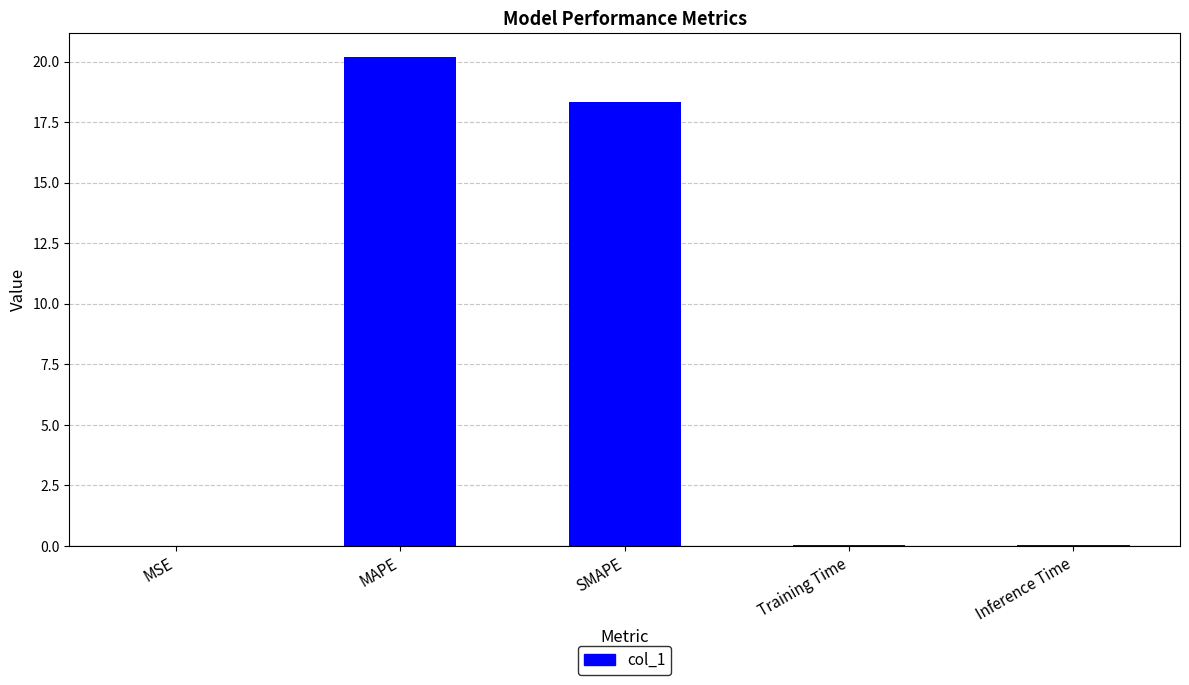

At which category does the chart reach its peak across all series?

MAPE